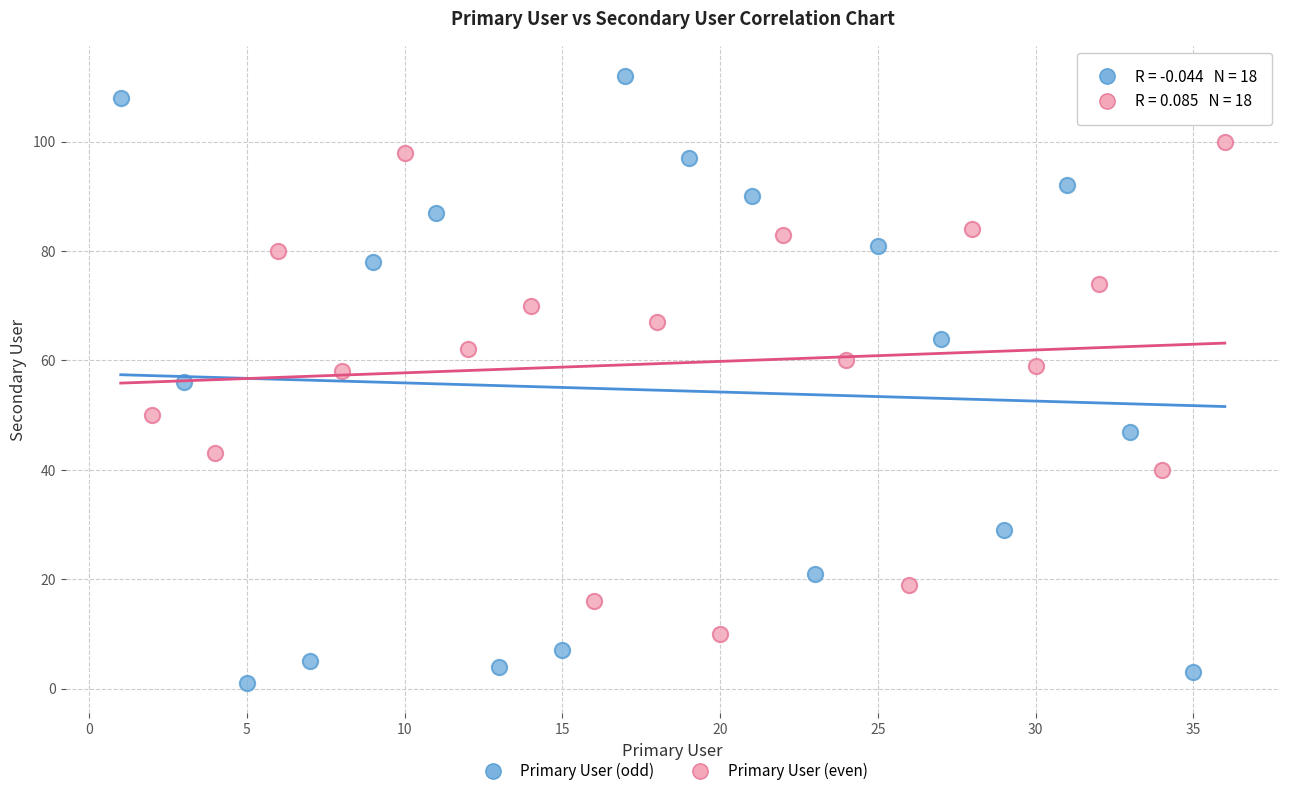

Which series reaches the minimum Y coordinate?

Primary User (odd)